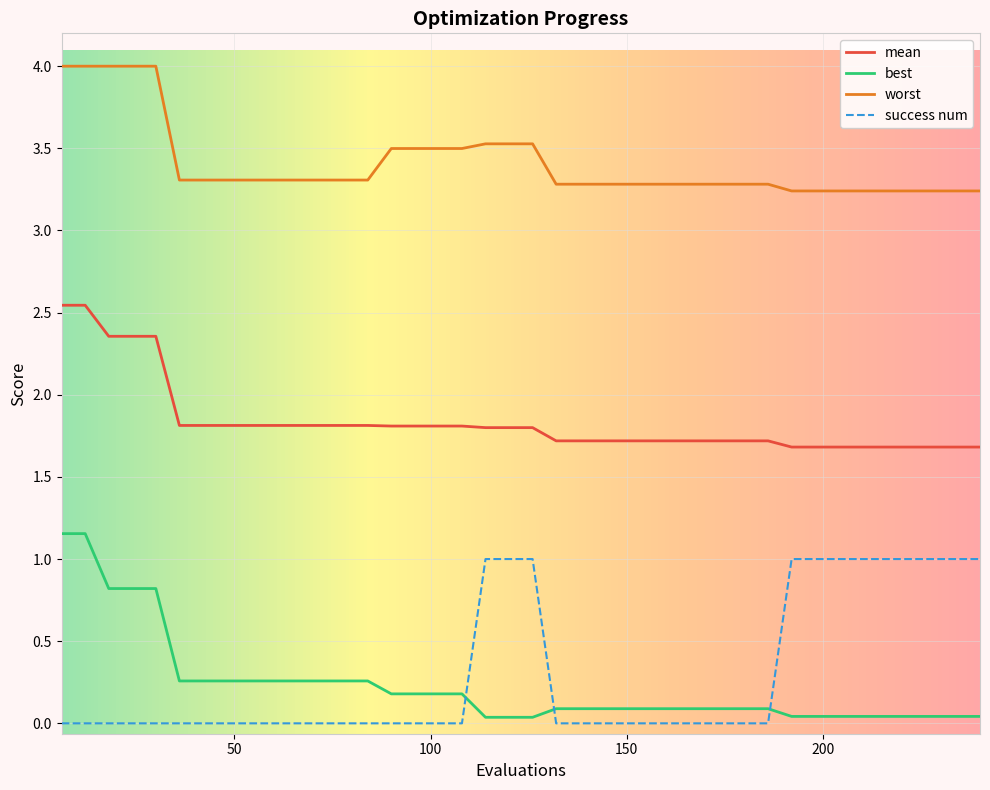

Does the chart have visible grid lines?

Yes